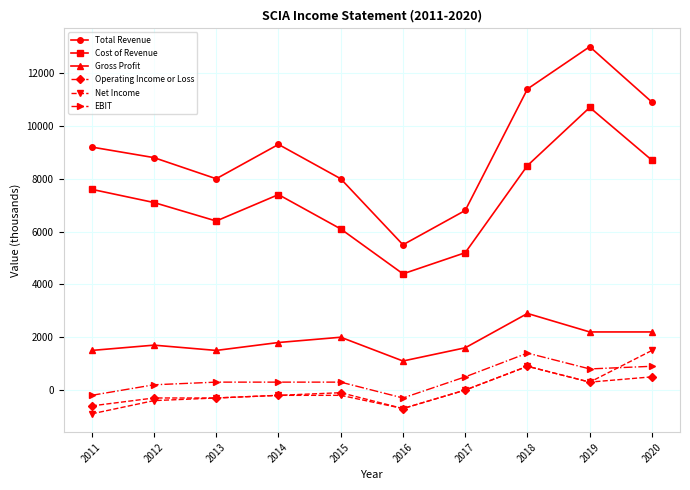

What is the sum of all Operating Income or Loss values?

-500